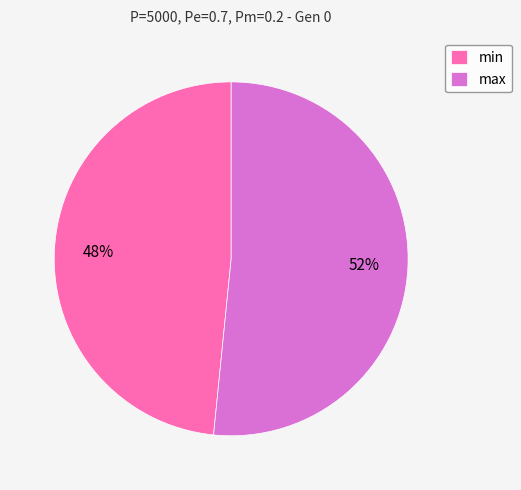

Which category has the biggest portion of the pie?

max